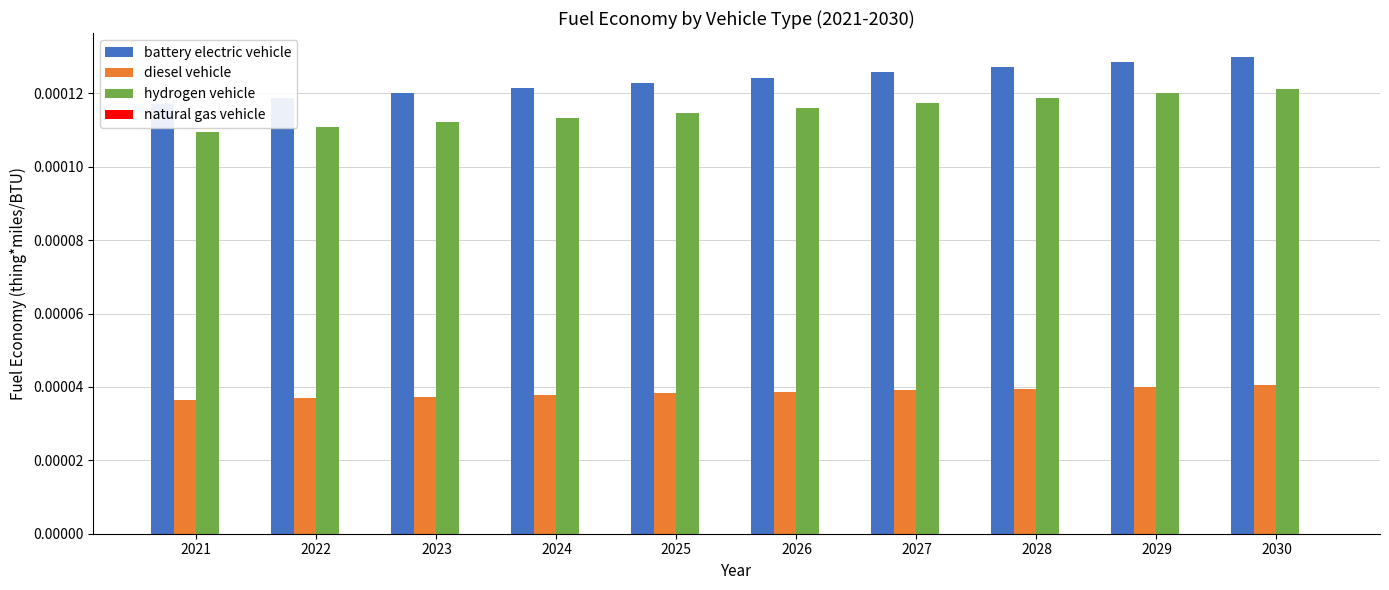

The value of natural gas vehicle at 2025 is 0.0. True or false?

True